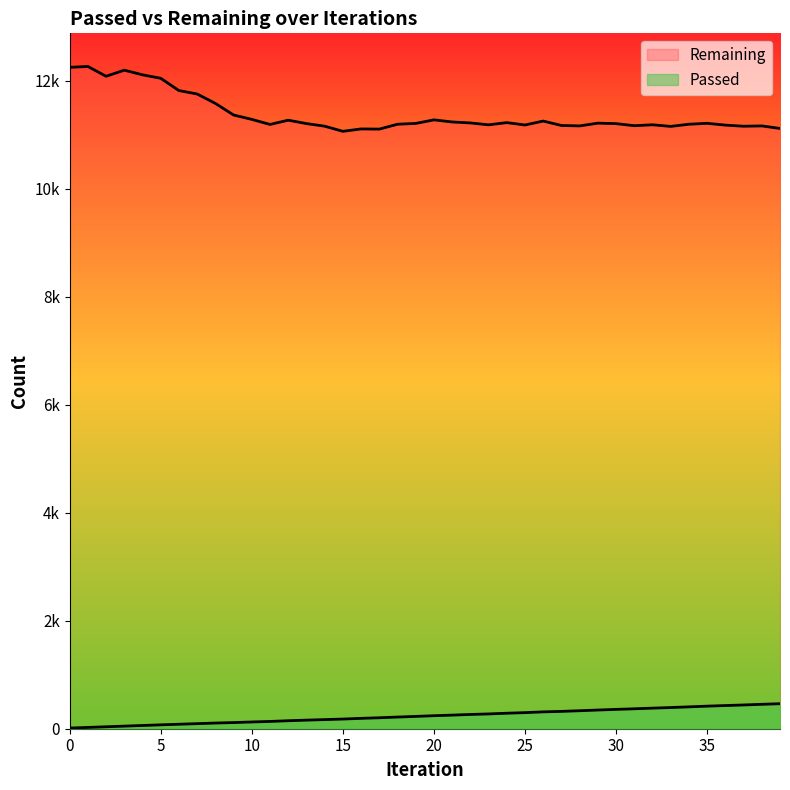

Reading right to left, what are all the values shown in this chart?

Passed: 463	452	440	429	418	405	392	381	369	358	346	333	321	312	298	287	274	264	252	241	228	216	203	192	179	169	159	148	135	125	114	105	94	83	72	60	48	36	24	12
Remaining: 11114	11161	11155	11176	11209	11192	11152	11182	11165	11203	11212	11161	11169	11251	11178	11222	11181	11216	11234	11273	11207	11192	11102	11105	11061	11156	11204	11267	11188	11282	11363	11578	11752	11815	12043	12107	12193	12080	12262	12245